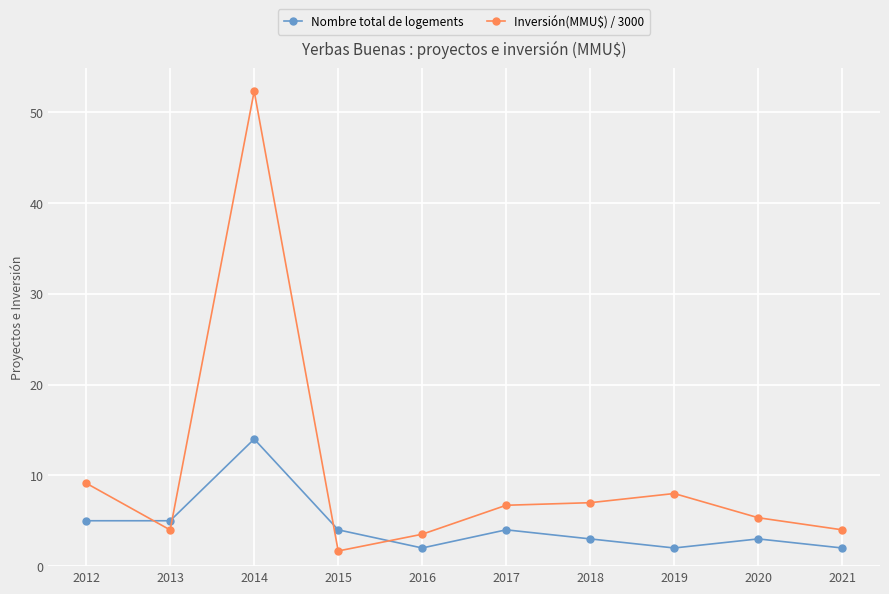

Where does the Nombre total de logements series first go above 4?

2012